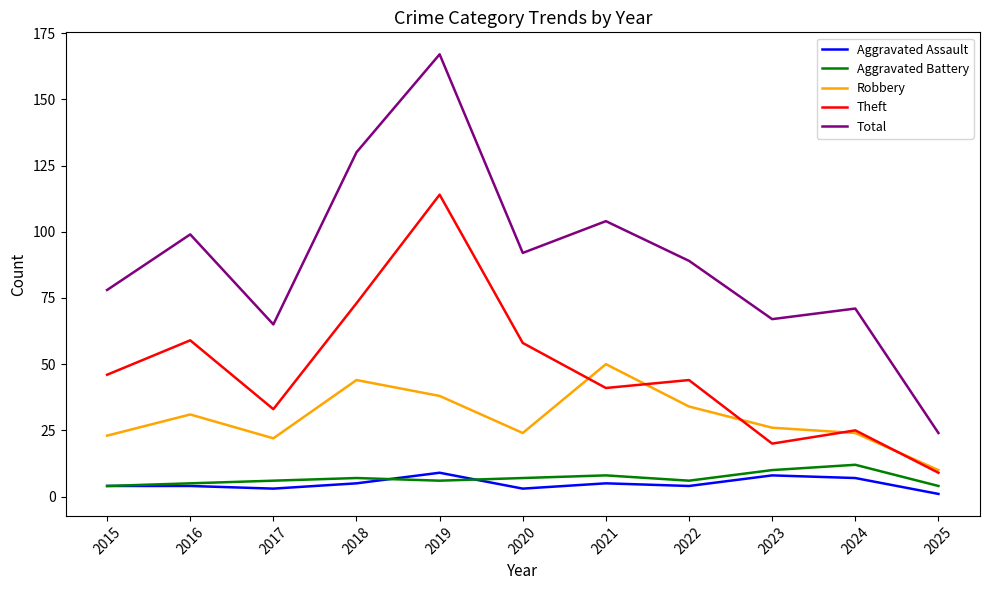

What is the difference between the Aggravated Assault values at 2025 and 2016?

3